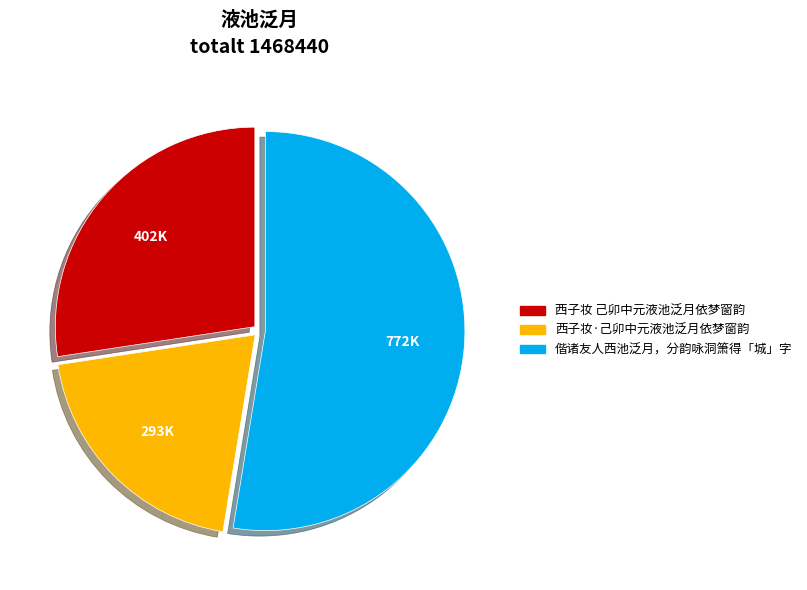

True or false: 西子妆·己卯中元液池泛月依梦窗韵 accounts for 20% of the total.

True